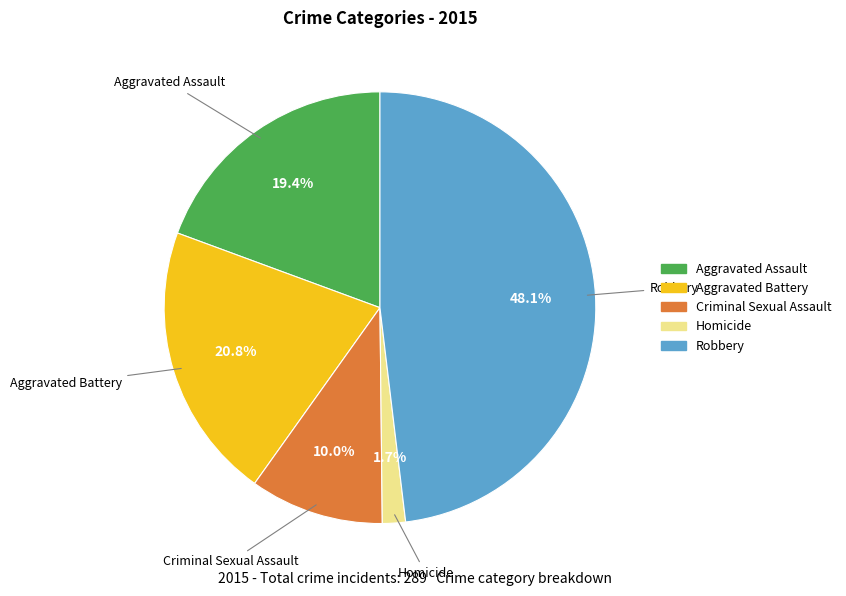

How many segments does this pie chart have?

5